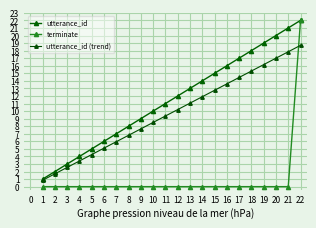

What is the total value across all series at 2?

3.7